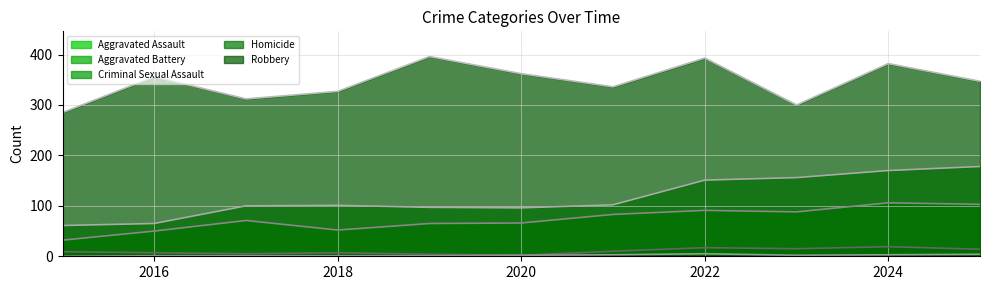

True or false: Homicide (line) and Aggravated Battery (line) intersect in this chart.

False